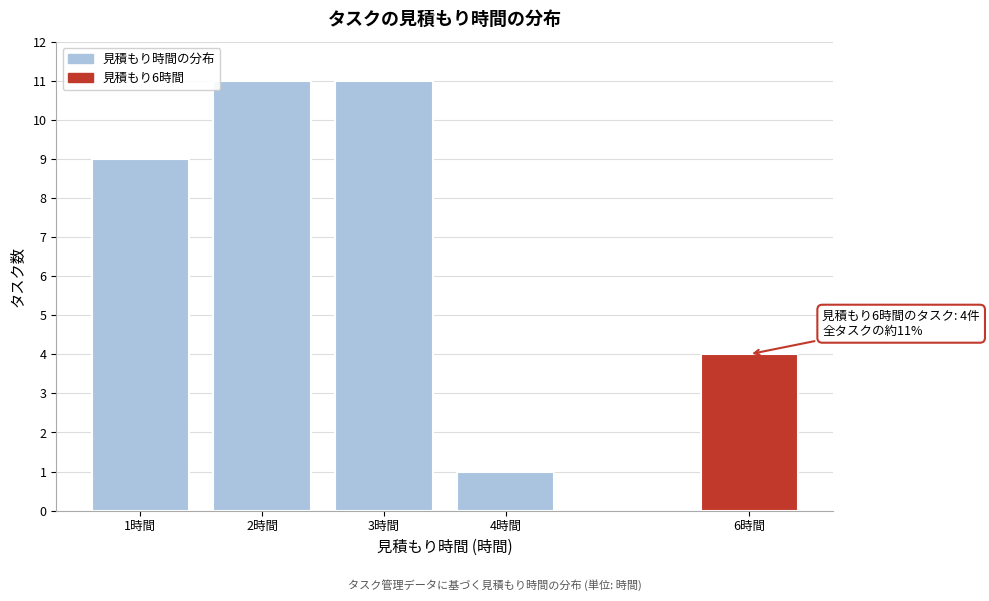

Reading left to right, extract all data points from this chart.

9	11	11	1	4